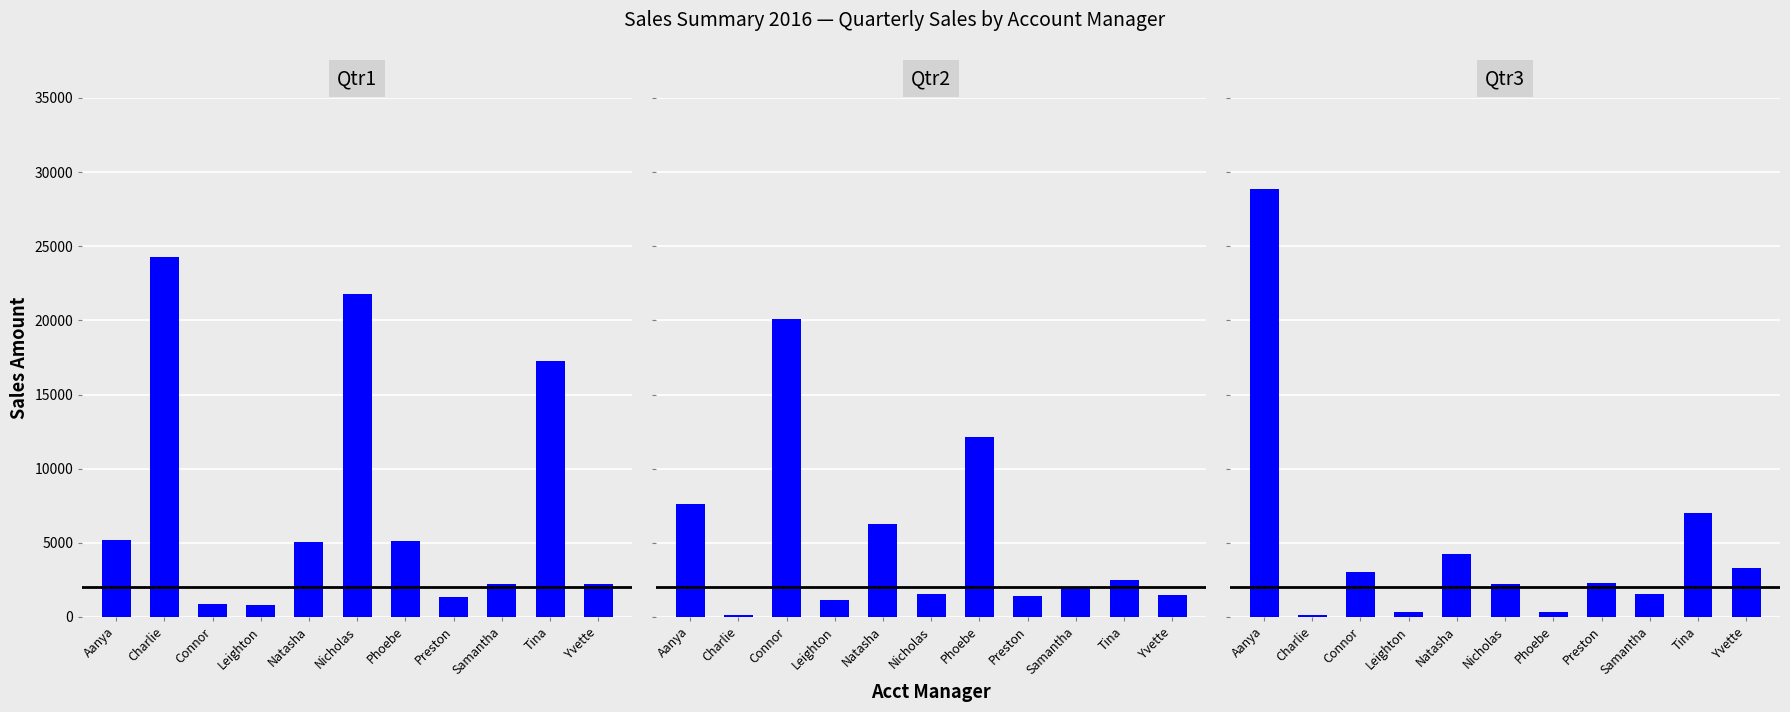

Where is Qtr3 nearest to the value 14491?

Tina